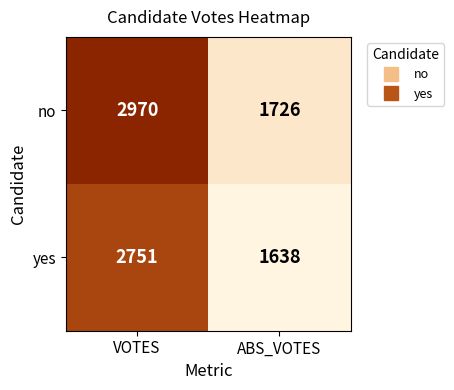

Is the value of yes at ABS_VOTES greater than the value of no at VOTES?

No